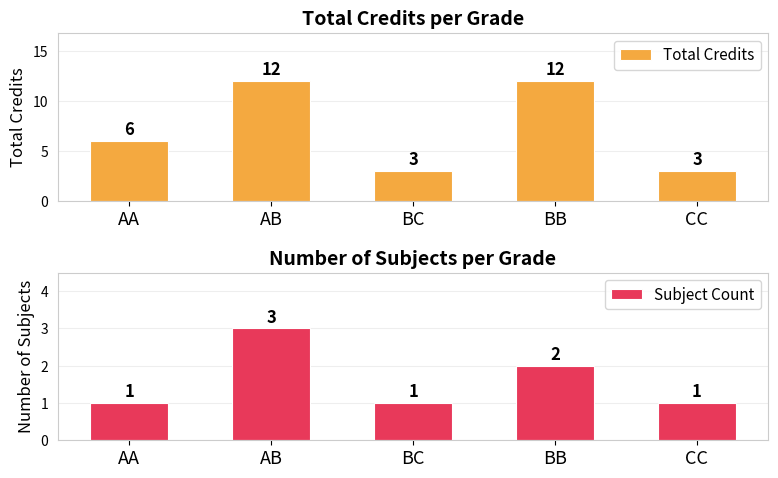

List the series in order of their peak value, lowest first.

Subject Count, Total Credits